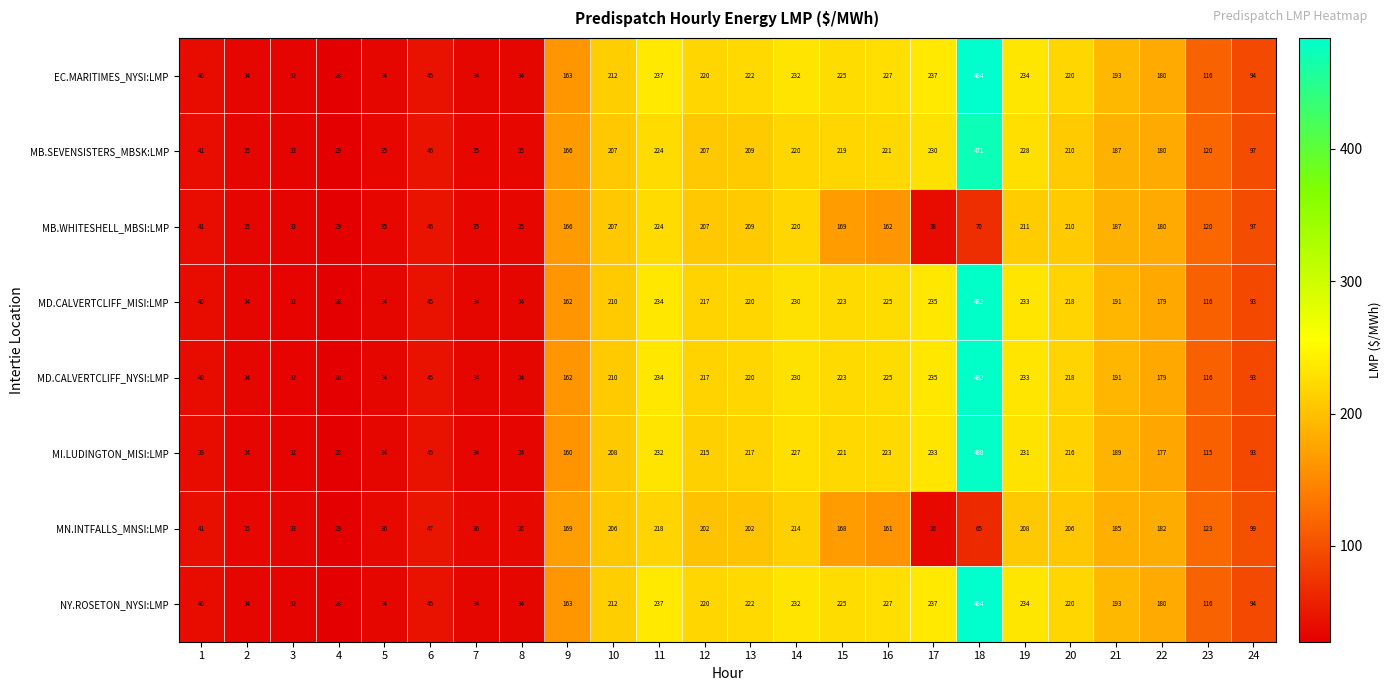

Is the value of MD.CALVERTCLIFF_MISI:LMP at 13 greater than the value of MN.INTFALLS_MNSI:LMP at 21?

Yes